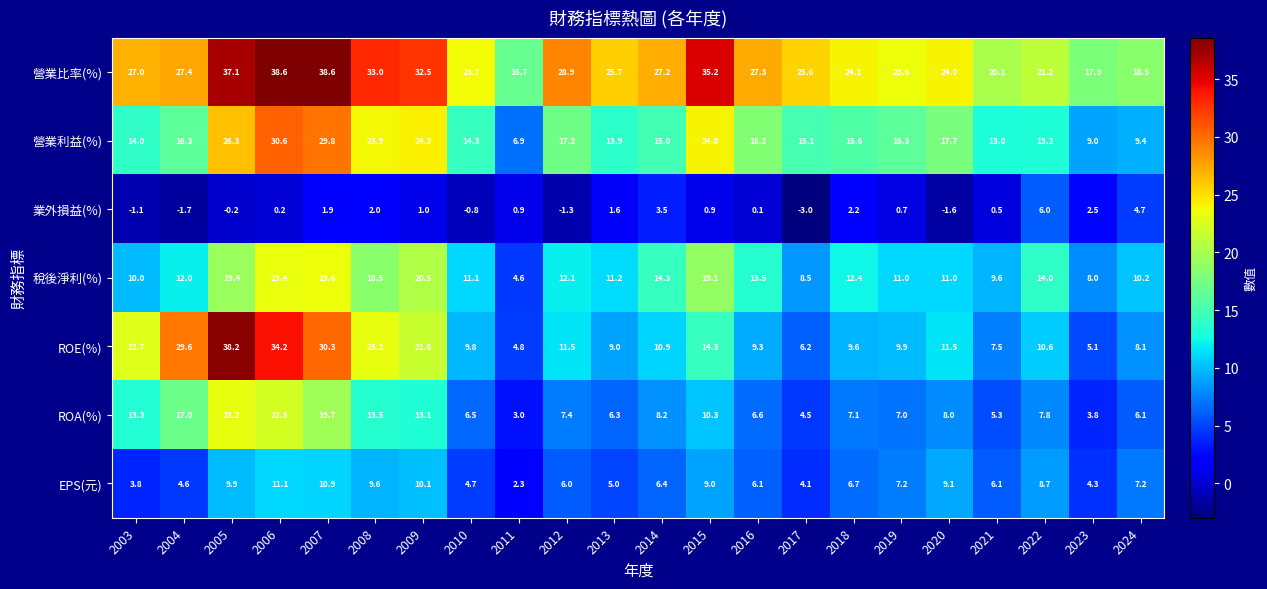

Which series has the largest total across all categories?

營業比率(%)